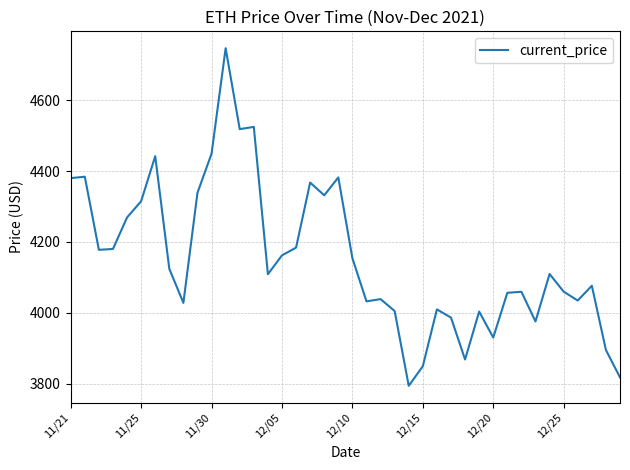

What is the difference between the maximum and minimum values?

952.1